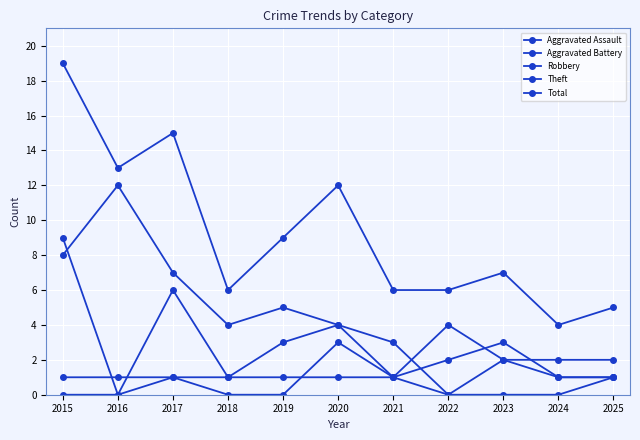

How many values in the Total series are below 7?

5